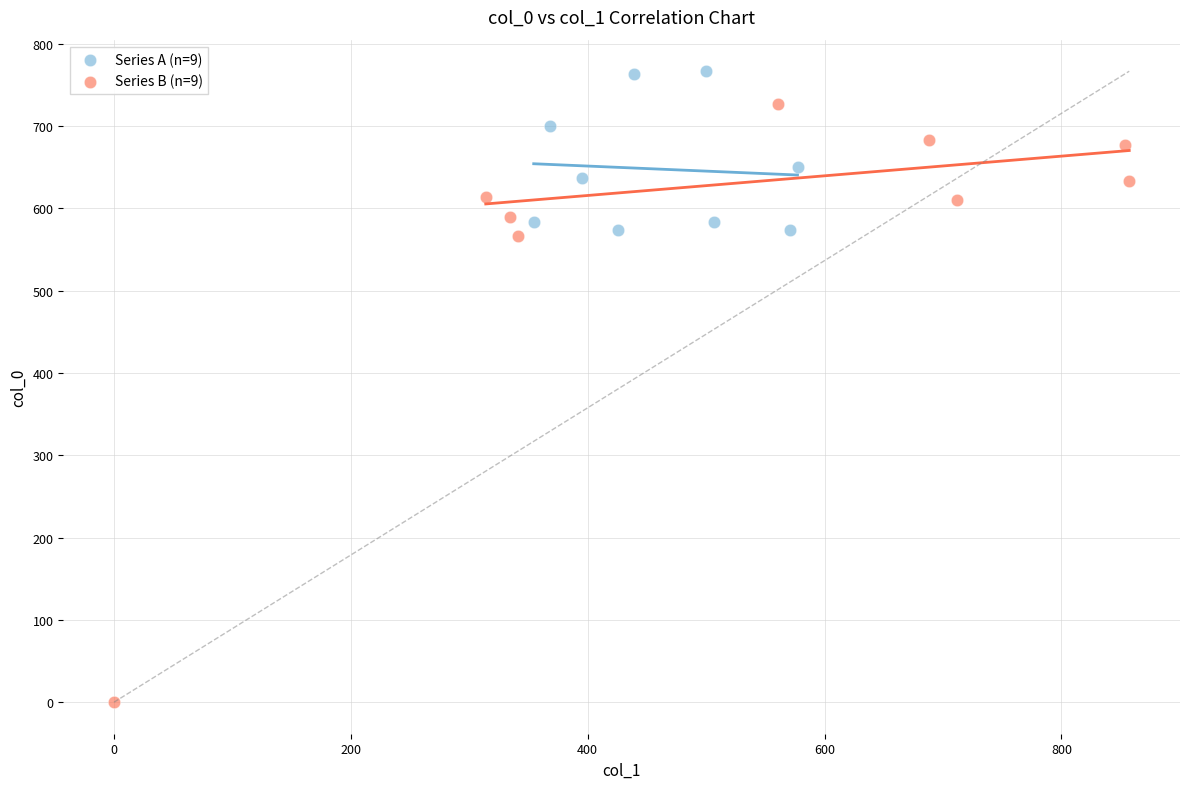

Which series reaches the minimum Y coordinate?

Series B (n=9)